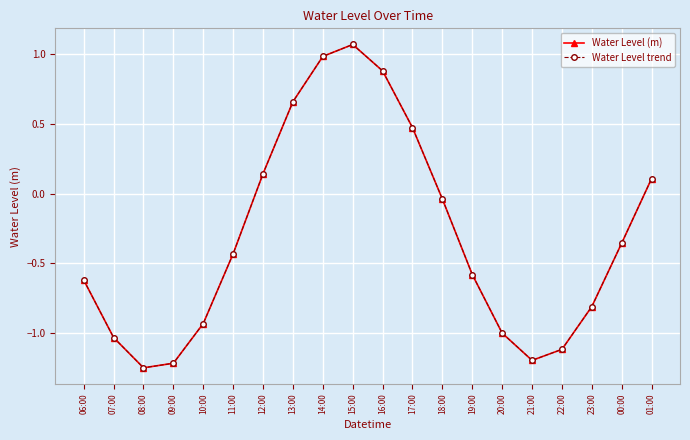

How many negative values does the Water Level trend series have?

13